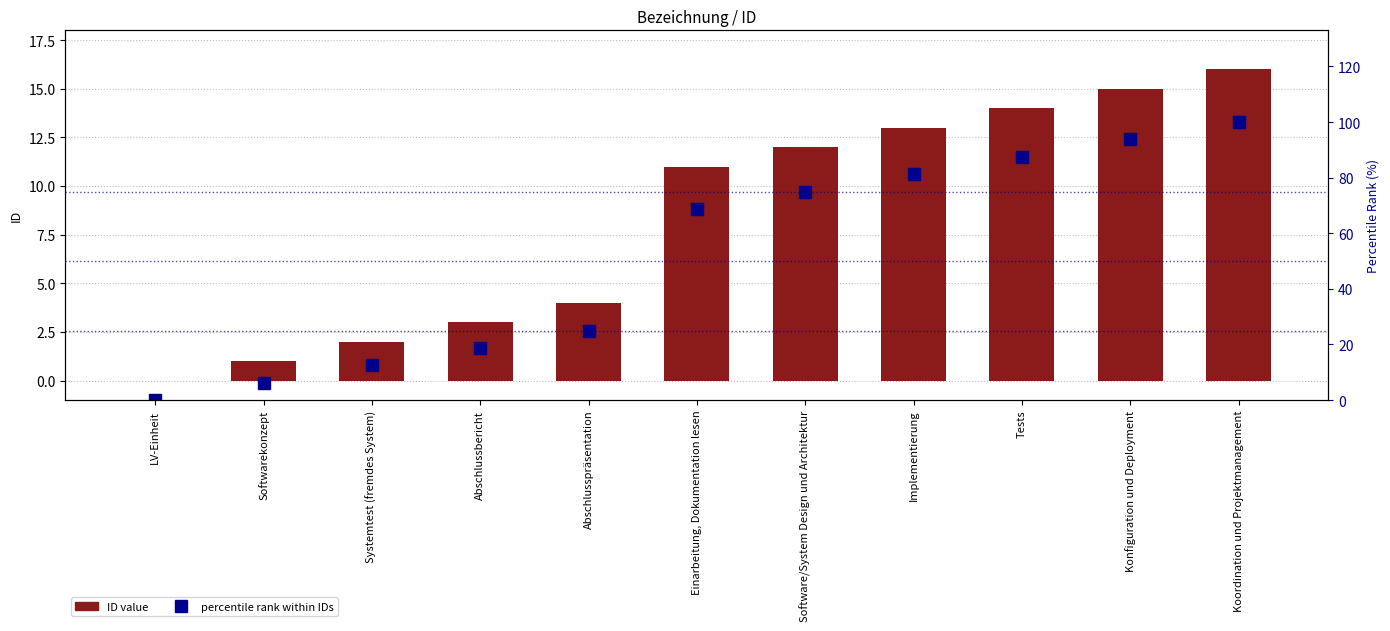

What is the sum of all percentile rank within IDs values?

568.8